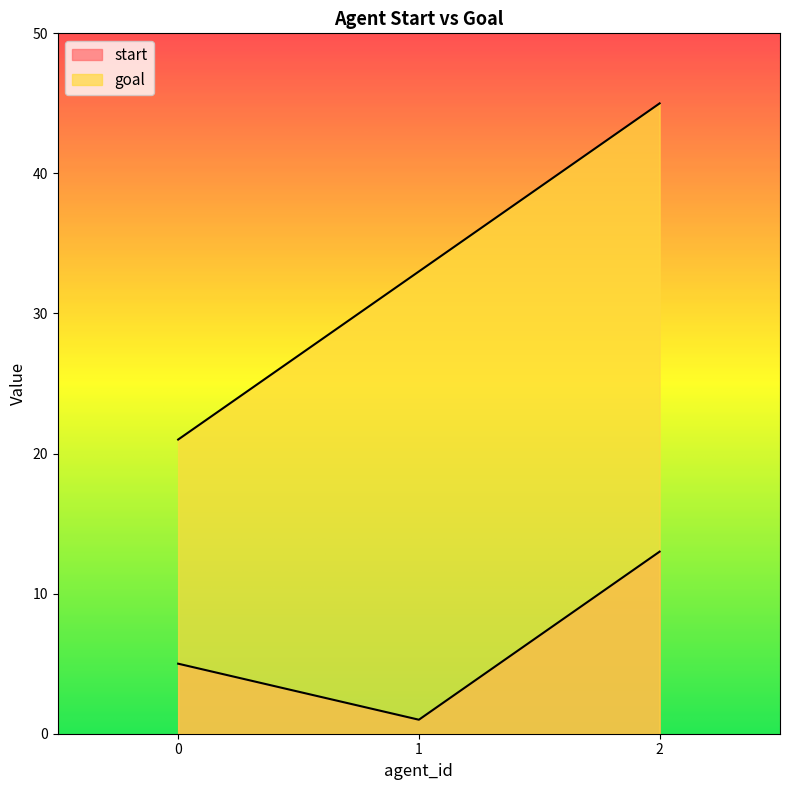

Rank the series by their average value, from lowest to highest.

start, goal